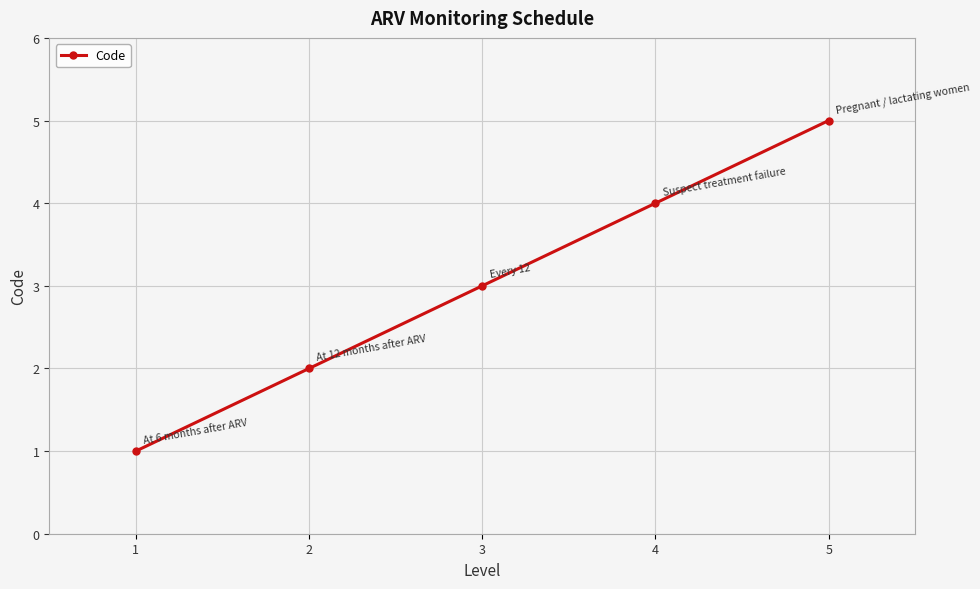

Is this an area chart (filled region under the line)?

No